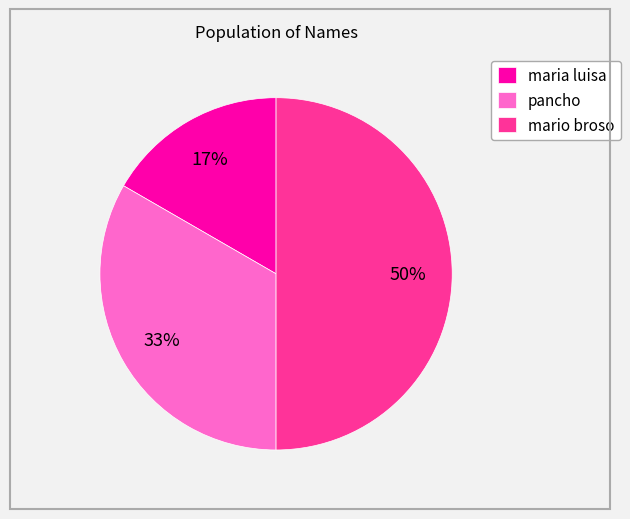

Do maria luisa and mario broso together represent more than half of the pie?

Yes